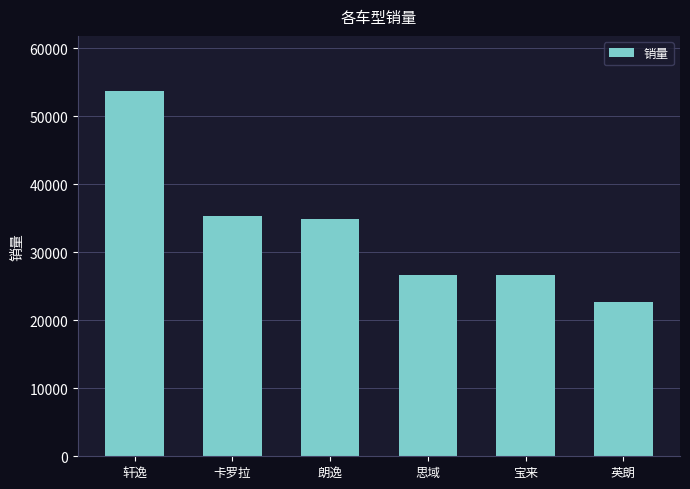

What is the smallest value displayed?

22666